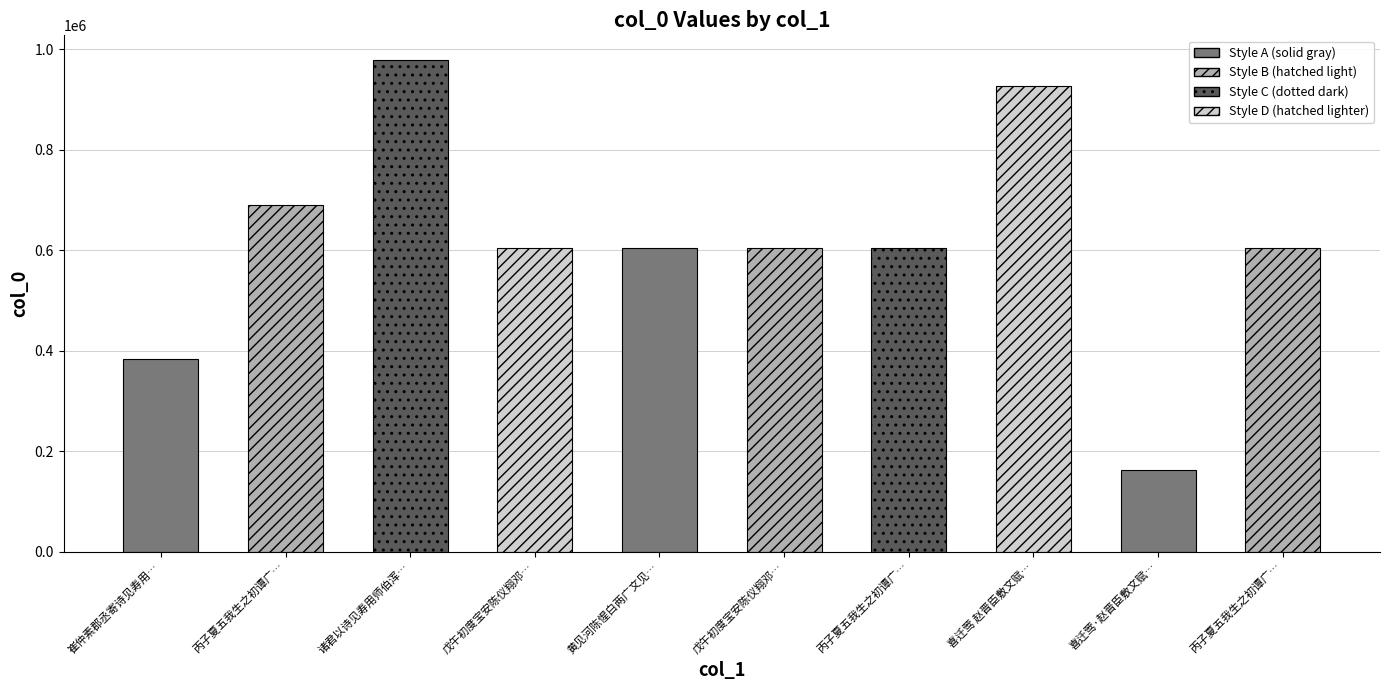

Reading right to left, extract all data points from this chart.

604597	161708	926039	604598	604870	604803	604873	978973	690481	383107